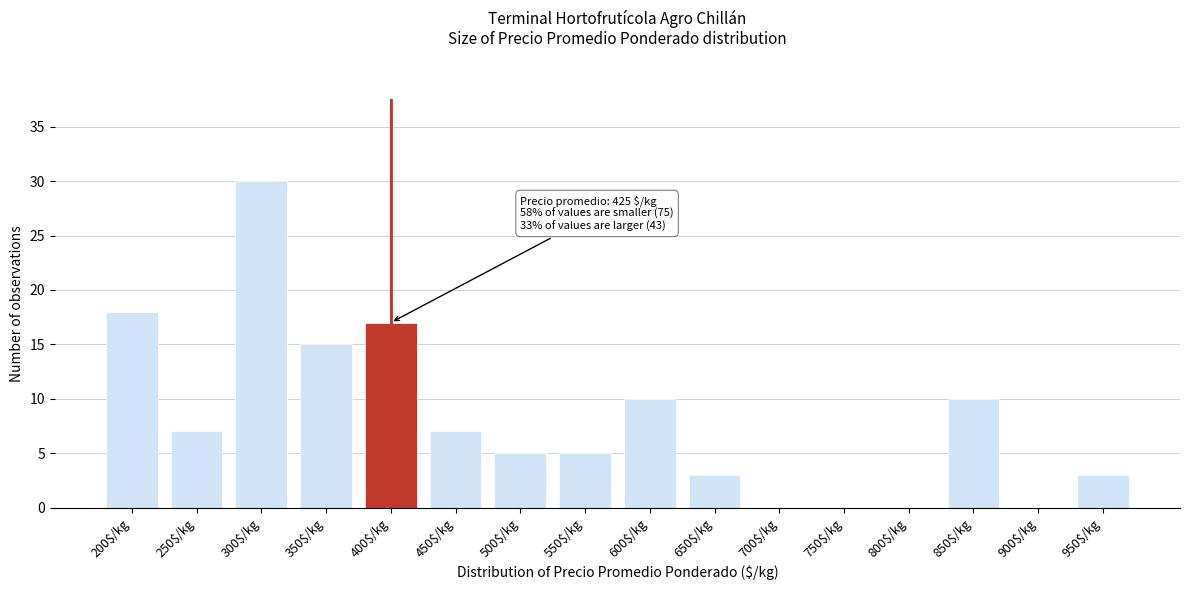

Which category has the highest value across all series?

300$/kg